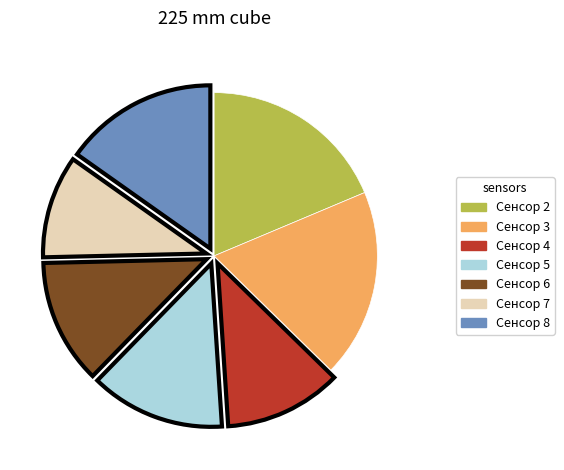

What is the smallest slice in the pie chart?

Сенсор 7